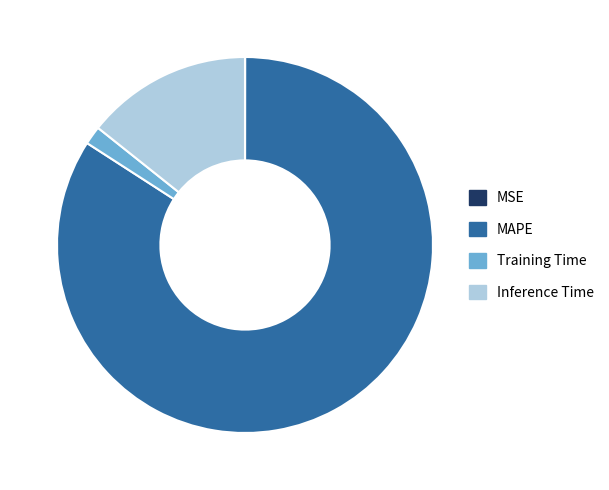

Which has a higher value, MAPE or Inference Time?

MAPE